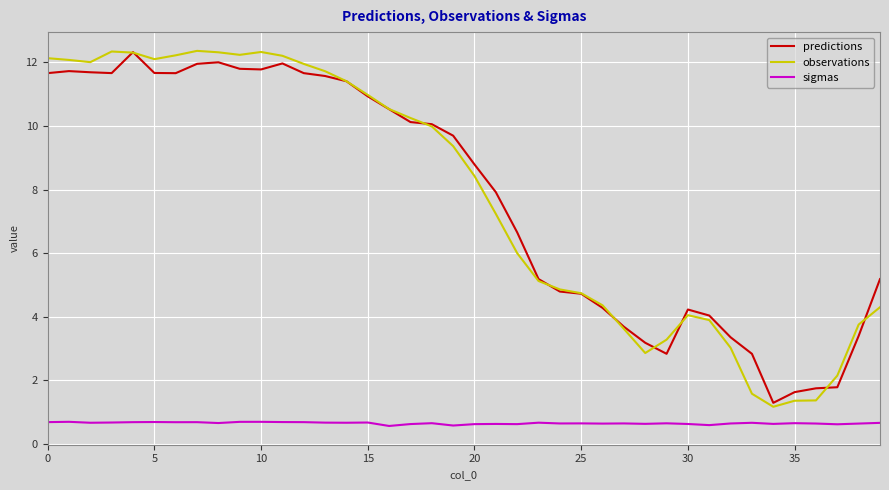

True or false: sigmas and predictions cross at least once.

False